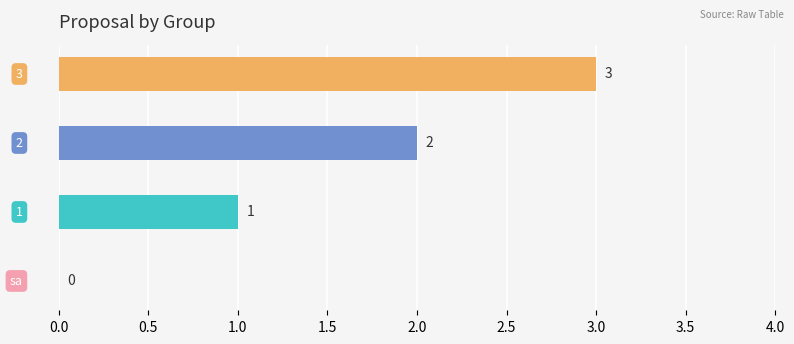

What is the sum of all values?

6